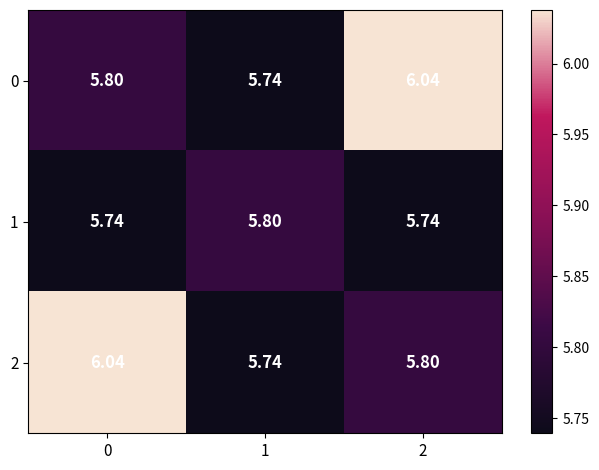

Which series changed the most between 0 and 1?

2